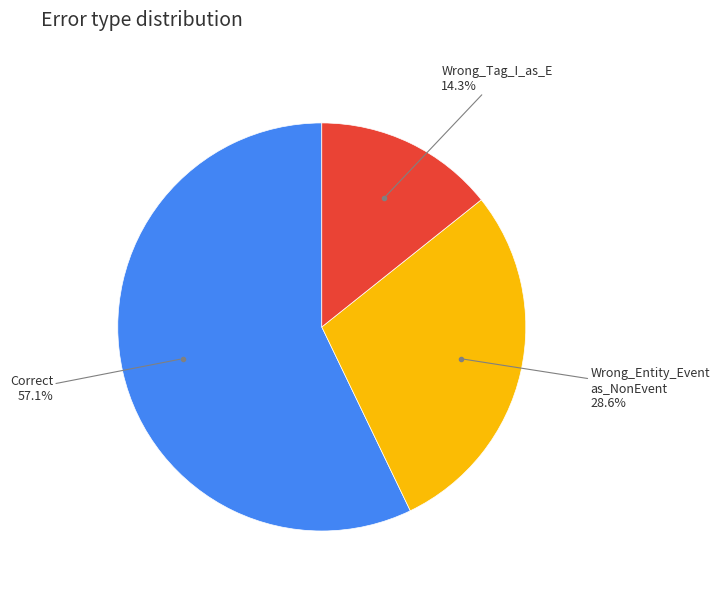

Is there a majority slice in this chart?

Yes